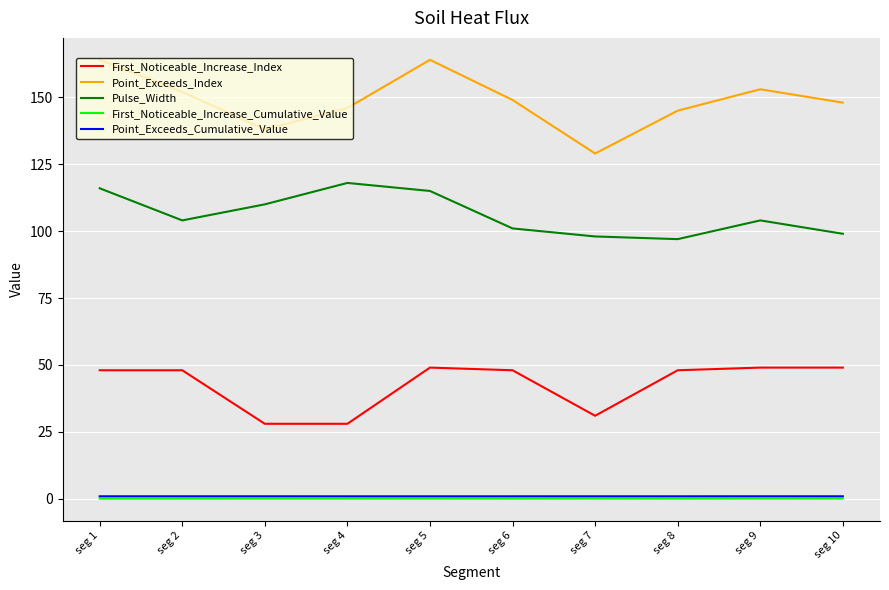

What is the sum of all First_Noticeable_Increase_Cumulative_Value values?

0.5